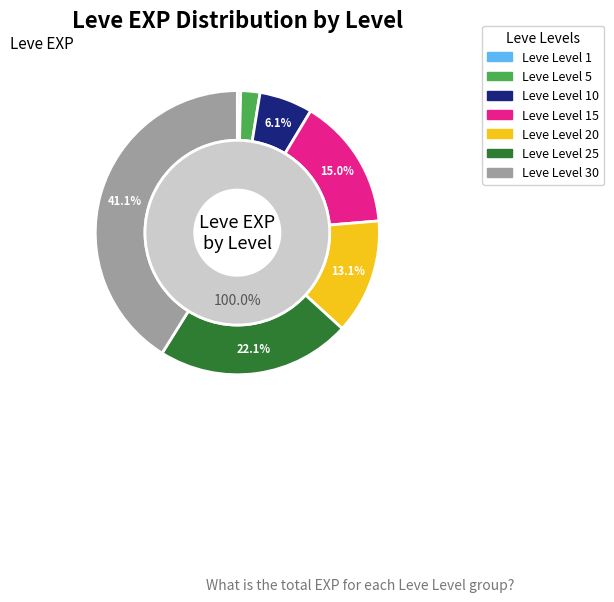

Combined, do Leve Level 5 and Leve Level 25 account for over 50%?

No